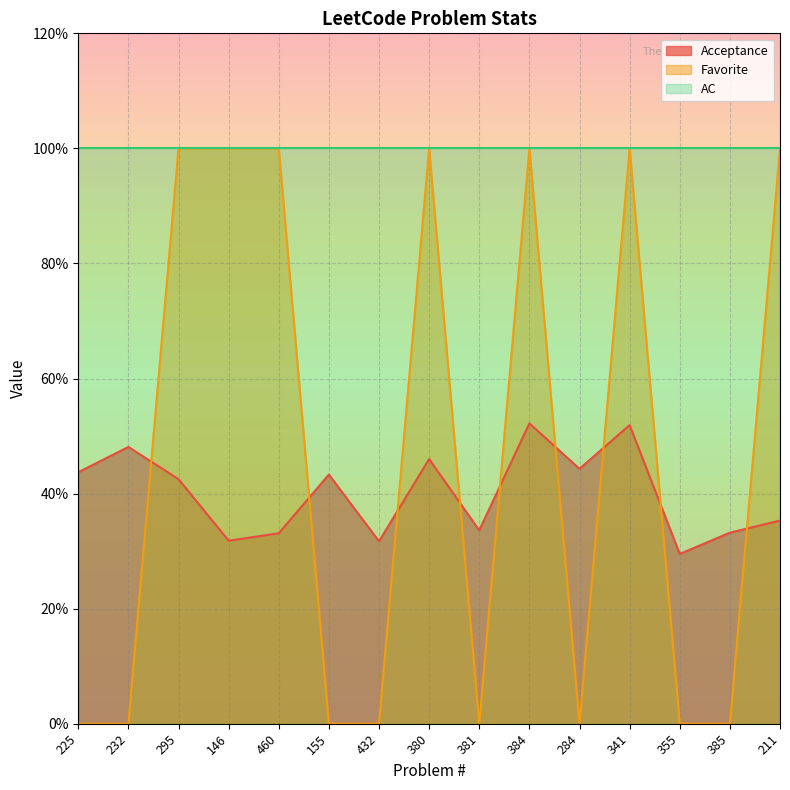

Is the value of Acceptance at 341 greater than the value of Favorite at 341?

No